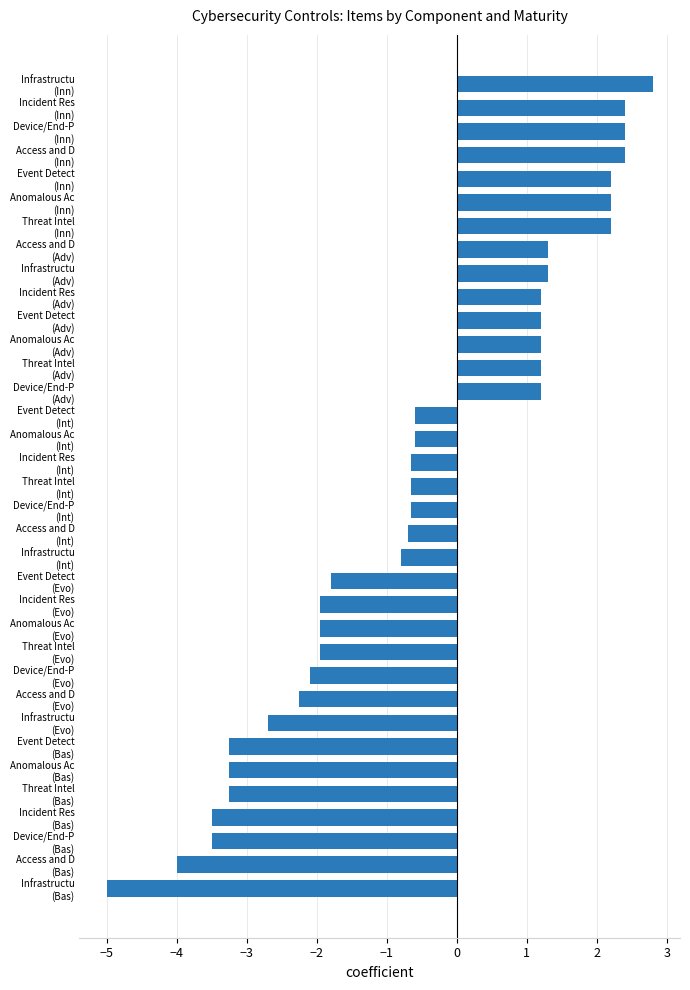

What is the difference between the second highest and minimum values?

7.4